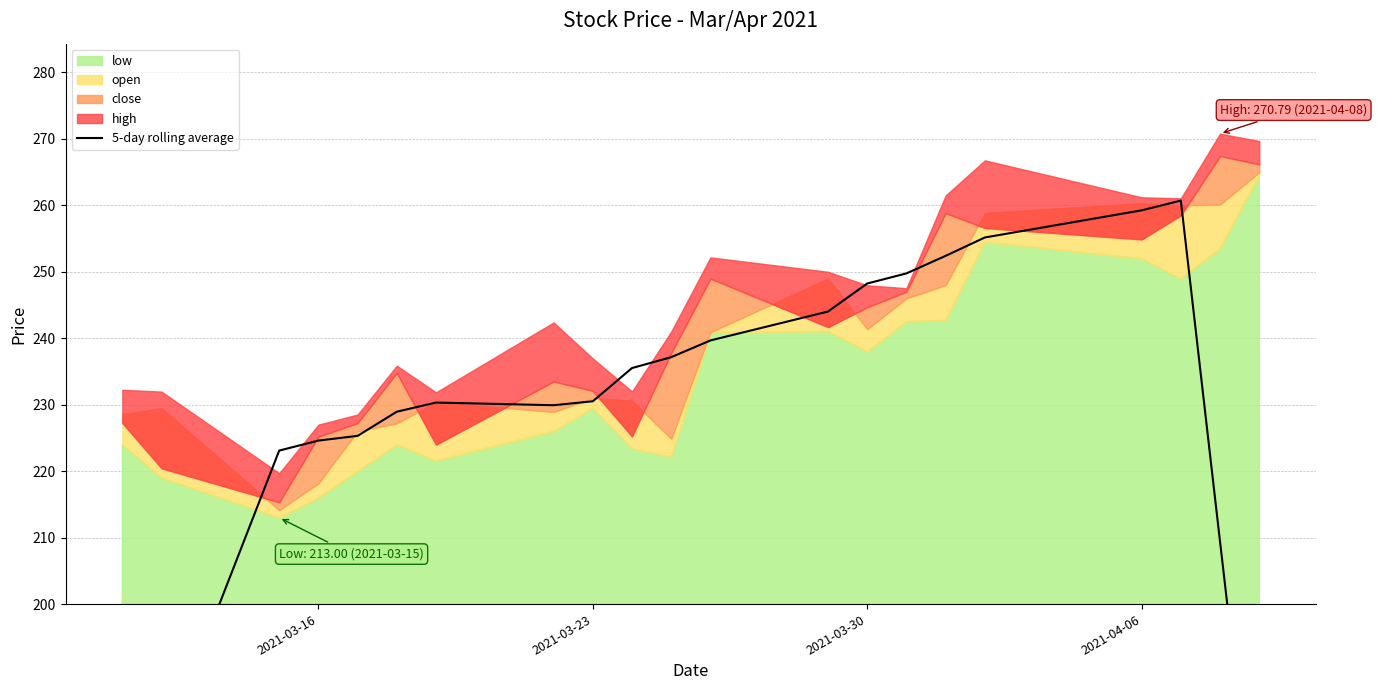

Is it true that the value at 20 is 88.6?

False